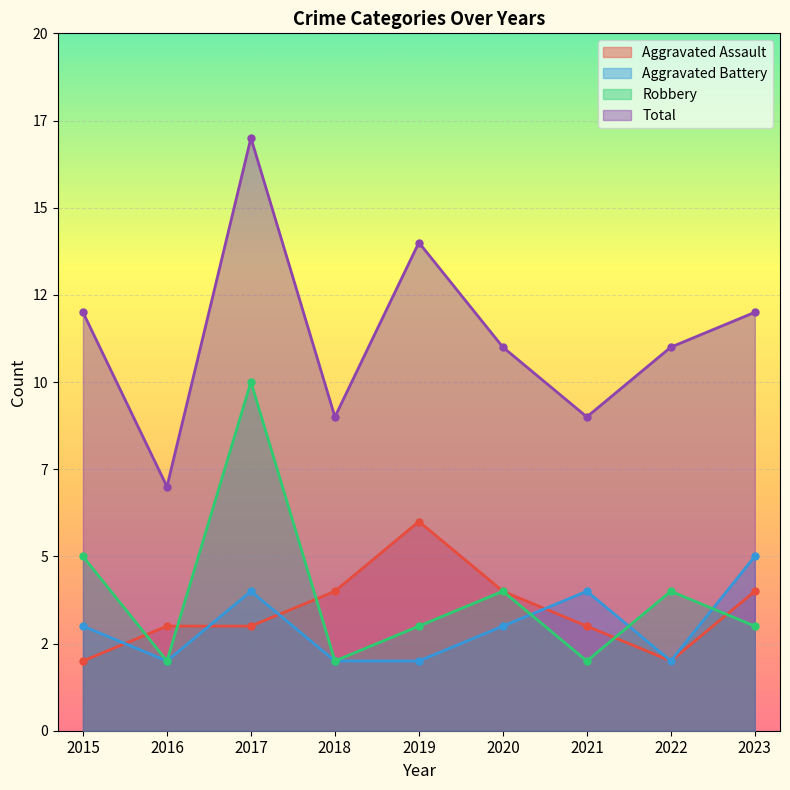

Is it true that Total equals 7 at 2016?

True